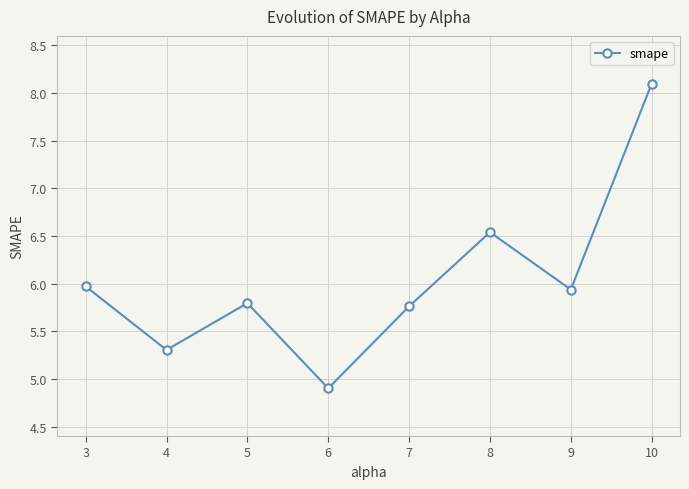

Is it true that the value at 10 is 8.1?

True